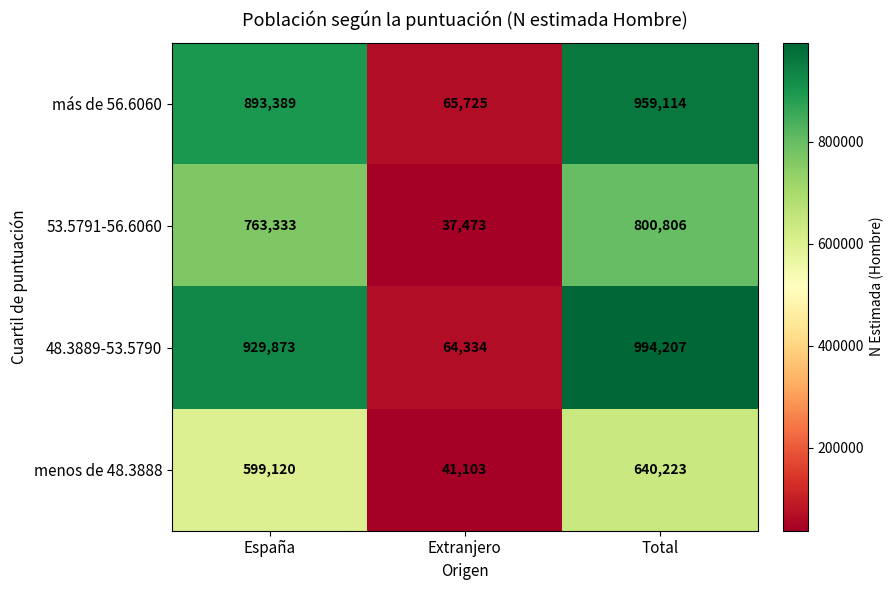

What is the average value of the menos de 48.3888 series?

426815